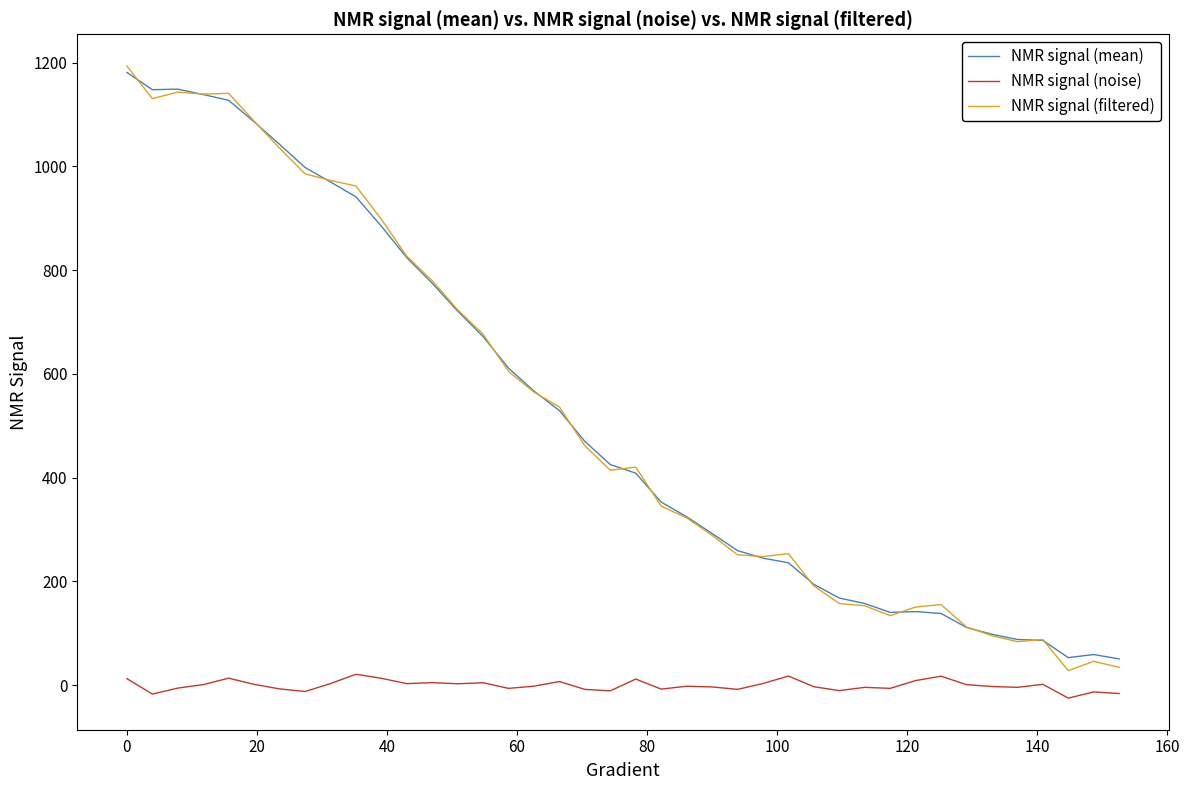

What is the maximum value for NMR signal (mean)?

1181.1